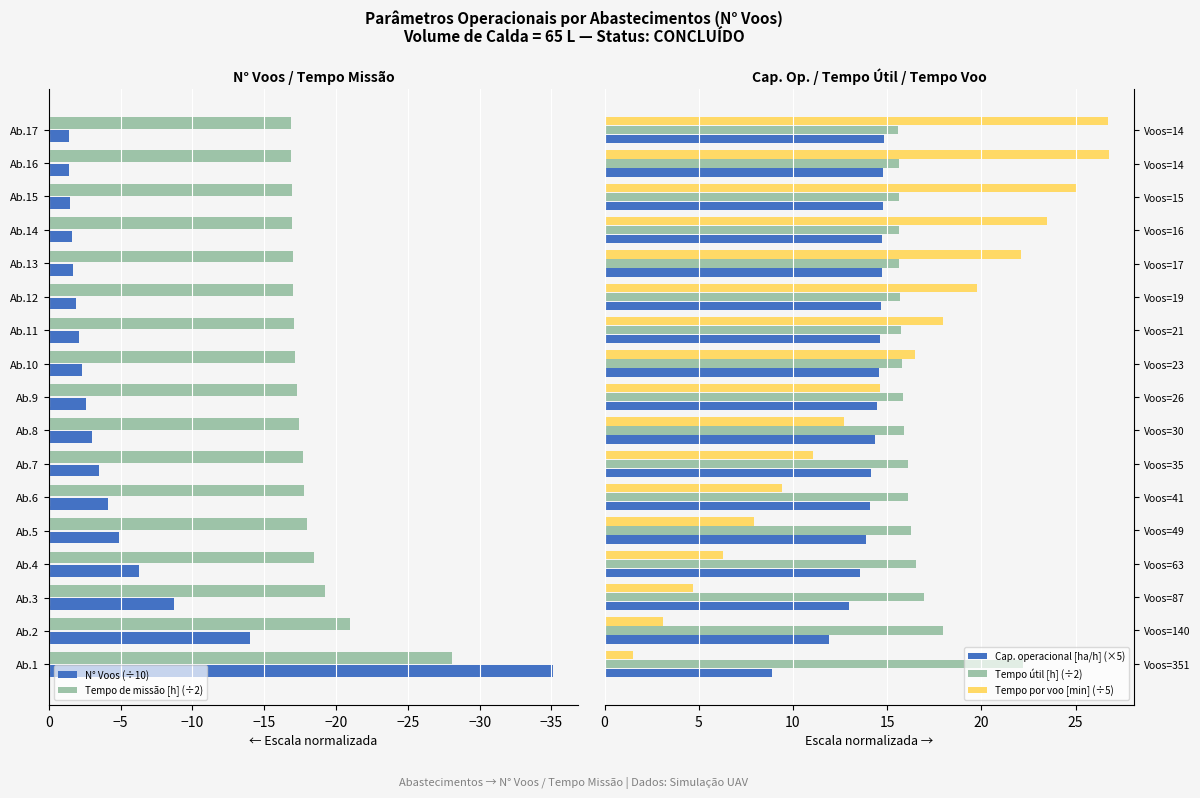

What is the average value of the Tempo de missão [h] (÷2) series?

-18.3